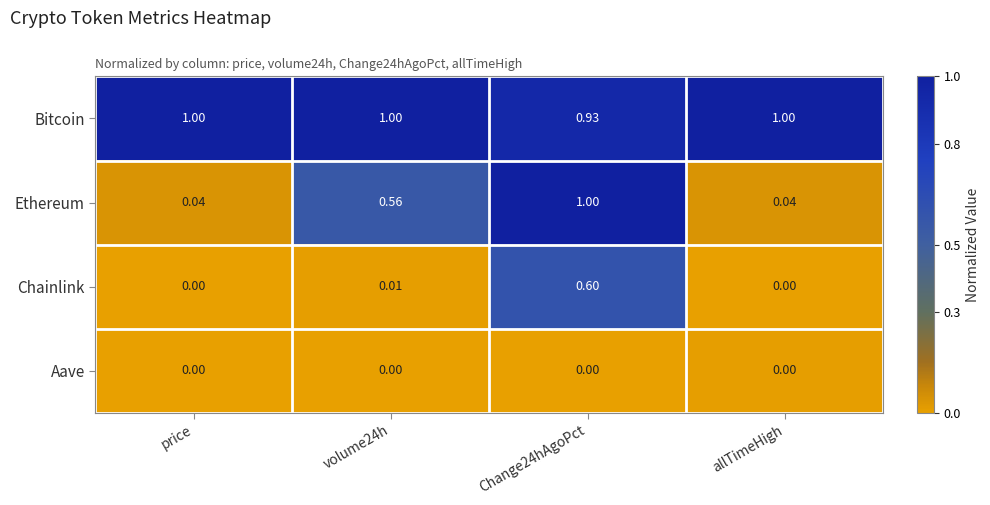

Rank the series at Change24hAgoPct from highest to lowest value.

Ethereum, Bitcoin, Chainlink, Aave